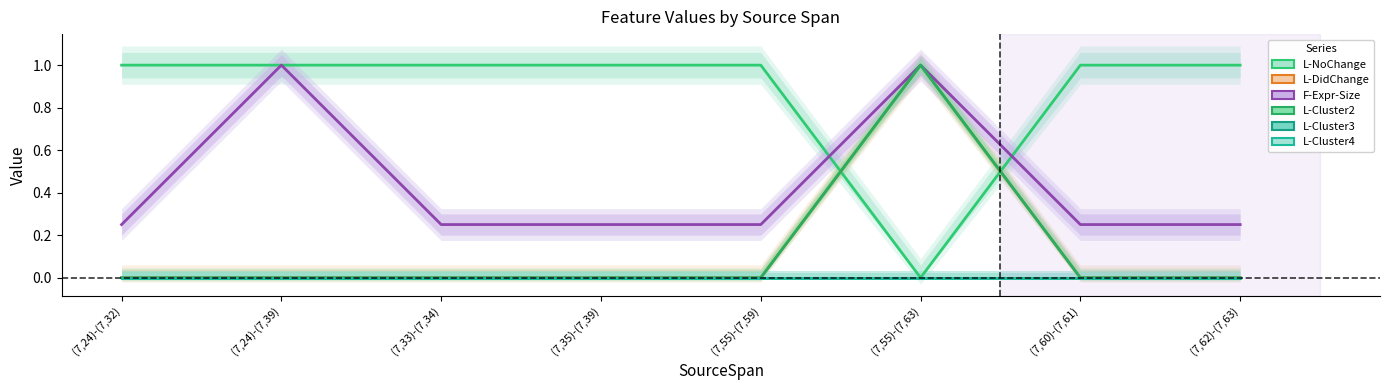

Reading right to left, extract all data points from this chart.

L-NoChange: (7,62)-(7,63)=1.0	(7,60)-(7,61)=1.0	(7,55)-(7,63)=0.0	(7,55)-(7,59)=1.0	(7,35)-(7,39)=1.0	(7,33)-(7,34)=1.0	(7,24)-(7,39)=1.0	(7,24)-(7,32)=1.0
L-DidChange: (7,62)-(7,63)=0.0	(7,60)-(7,61)=0.0	(7,55)-(7,63)=1.0	(7,55)-(7,59)=0.0	(7,35)-(7,39)=0.0	(7,33)-(7,34)=0.0	(7,24)-(7,39)=0.0	(7,24)-(7,32)=0.0
F-Expr-Size: (7,62)-(7,63)=0.2	(7,60)-(7,61)=0.2	(7,55)-(7,63)=1.0	(7,55)-(7,59)=0.2	(7,35)-(7,39)=0.2	(7,33)-(7,34)=0.2	(7,24)-(7,39)=1.0	(7,24)-(7,32)=0.2
L-Cluster2: (7,62)-(7,63)=0.0	(7,60)-(7,61)=0.0	(7,55)-(7,63)=1.0	(7,55)-(7,59)=0.0	(7,35)-(7,39)=0.0	(7,33)-(7,34)=0.0	(7,24)-(7,39)=0.0	(7,24)-(7,32)=0.0
L-Cluster3: (7,62)-(7,63)=0.0	(7,60)-(7,61)=0.0	(7,55)-(7,63)=0.0	(7,55)-(7,59)=0.0	(7,35)-(7,39)=0.0	(7,33)-(7,34)=0.0	(7,24)-(7,39)=0.0	(7,24)-(7,32)=0.0
L-Cluster4: (7,62)-(7,63)=0.0	(7,60)-(7,61)=0.0	(7,55)-(7,63)=0.0	(7,55)-(7,59)=0.0	(7,35)-(7,39)=0.0	(7,33)-(7,34)=0.0	(7,24)-(7,39)=0.0	(7,24)-(7,32)=0.0